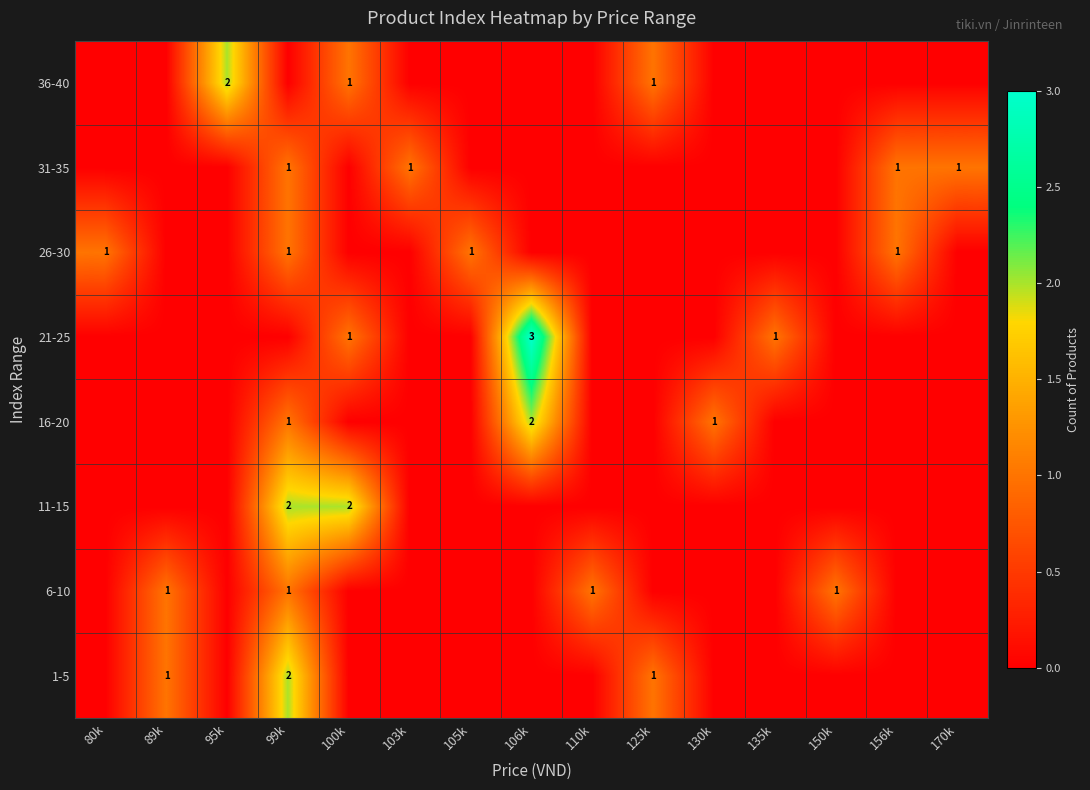

The value of 31-35 at 99k is 1. True or false?

True